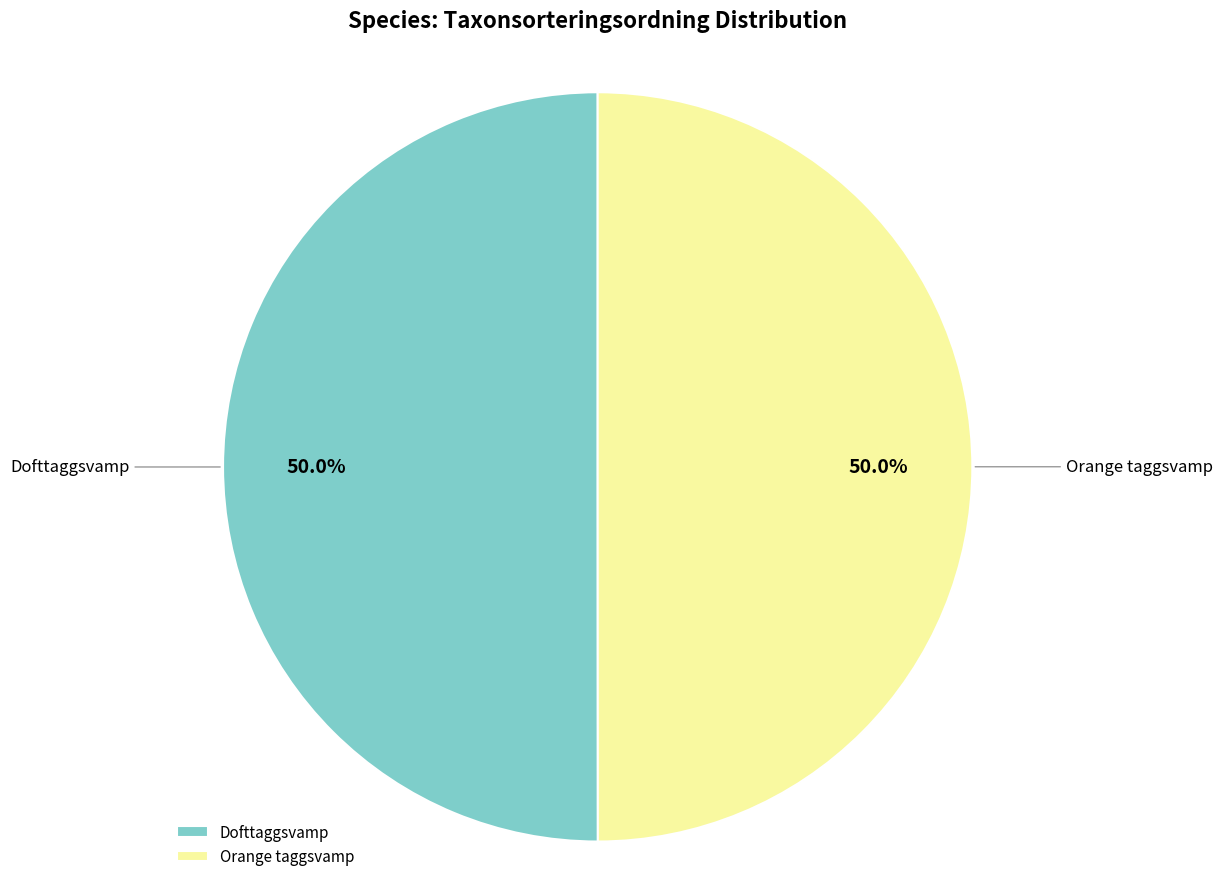

Approximately how many times larger is the value at Dofttaggsvamp compared to Orange taggsvamp?

1.0